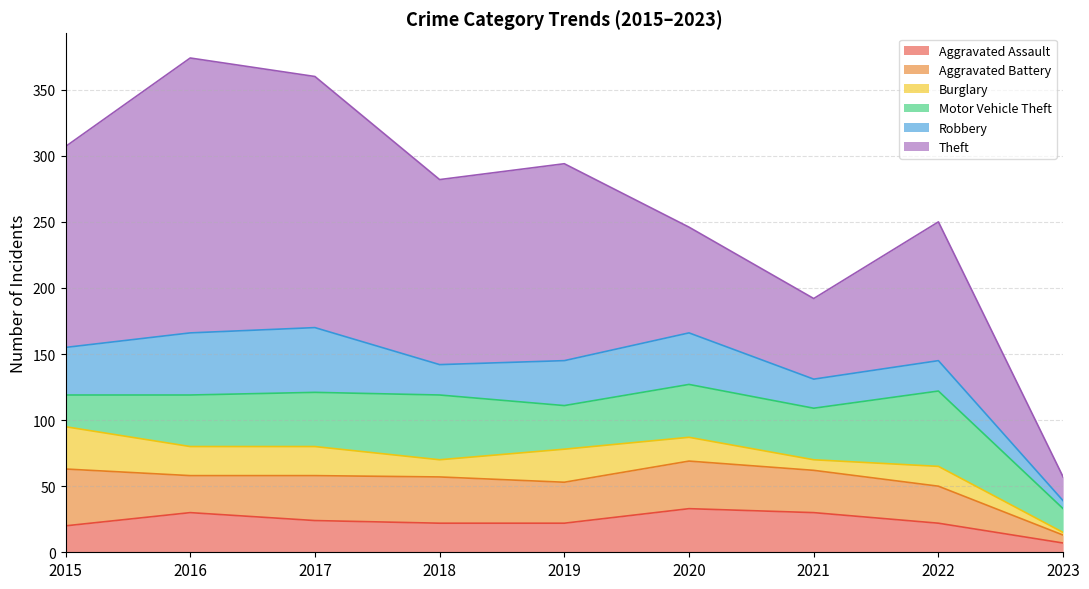

At which label is Robbery closest to 27?

2018